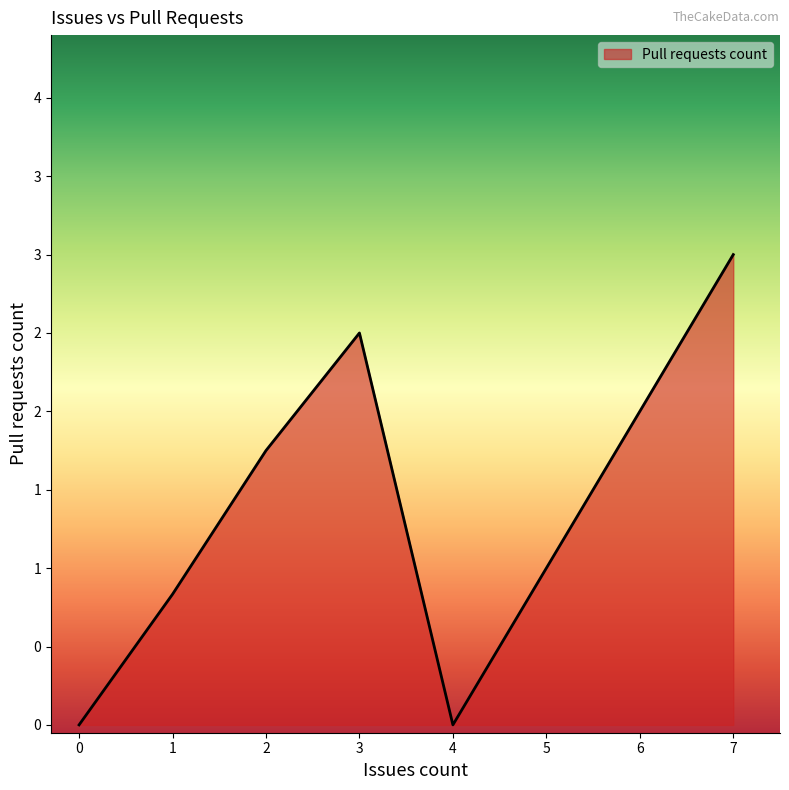

Does the chart have visible grid lines?

No